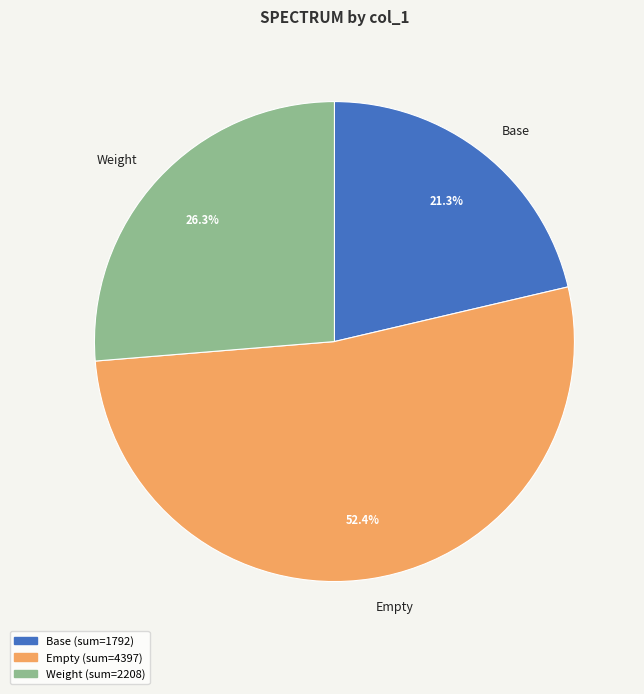

How many slices are in this pie chart?

3